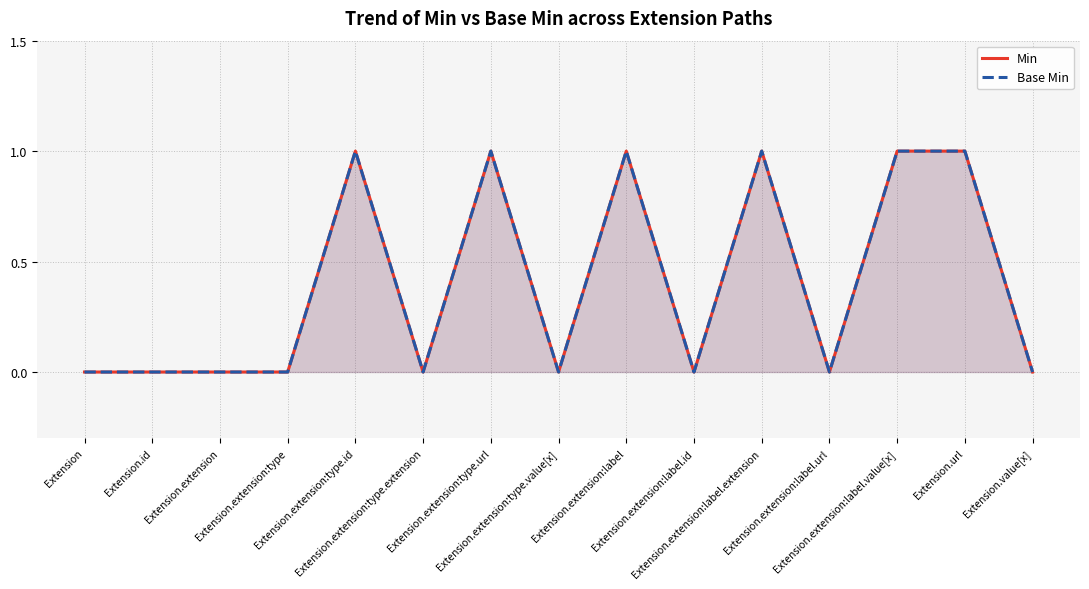

Reading right to left, transcribe all the data shown in this chart.

Min: 0	1	1	0	1	0	1	0	1	0	1	0	0	0	0
Base Min: 0	1	1	0	1	0	1	0	1	0	1	0	0	0	0